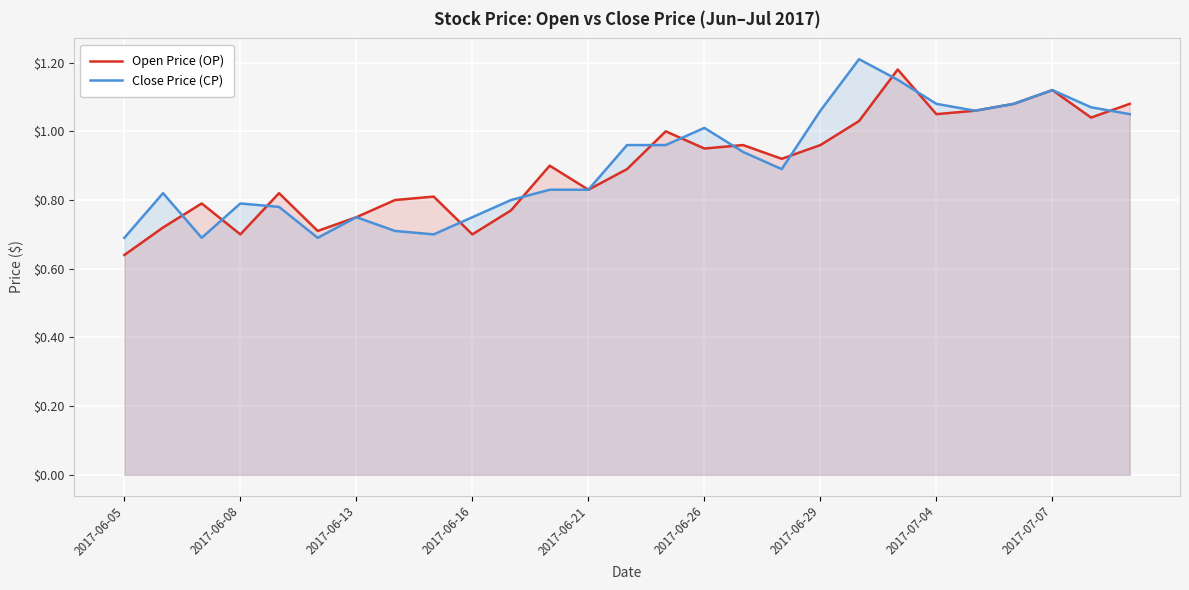

True or false: Close Price (CP) has more than 2 interior local peaks.

True